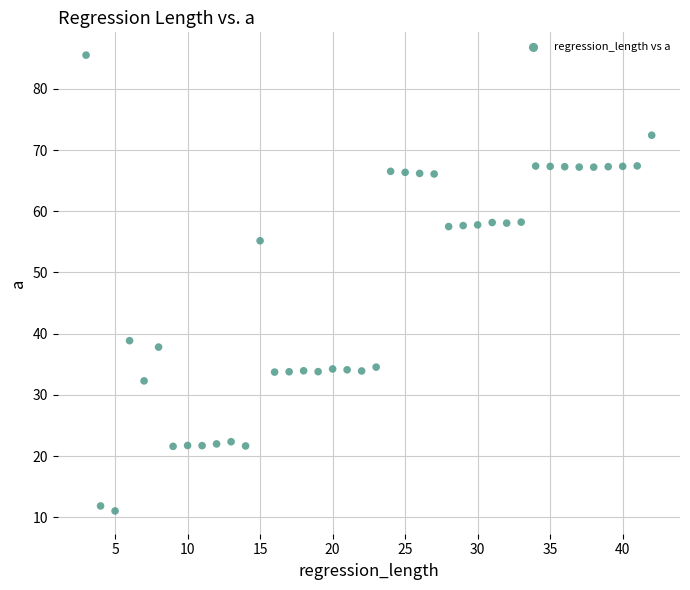

What Y value in the scatter plot is closest to 48?

55.2